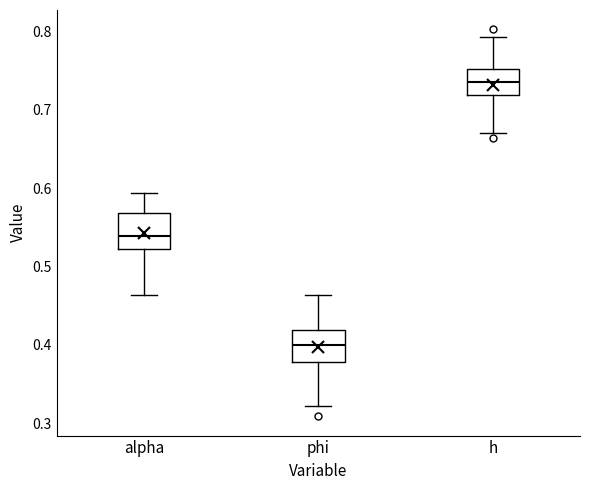

Reading left to right, read every box against the y-axis: the position of its median line, the range the box covers, and the ends of its whiskers. The values are not printed on the chart, so give them approximately, as read against the axis.

alpha: median 0.54, box 0.52 to 0.57, whiskers 0.46 to 0.59
phi: median 0.40, box 0.38 to 0.42, whiskers 0.32 to 0.46
h: median 0.73, box 0.72 to 0.75, whiskers 0.67 to 0.79